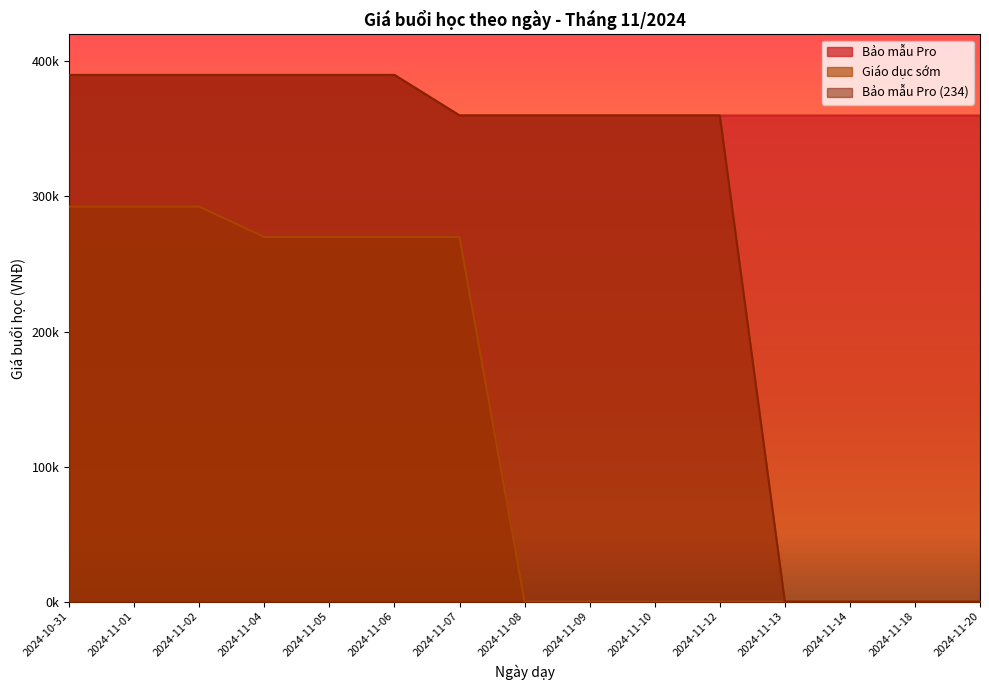

True or false: Giáo dục sớm has more than 2 interior local peaks.

False